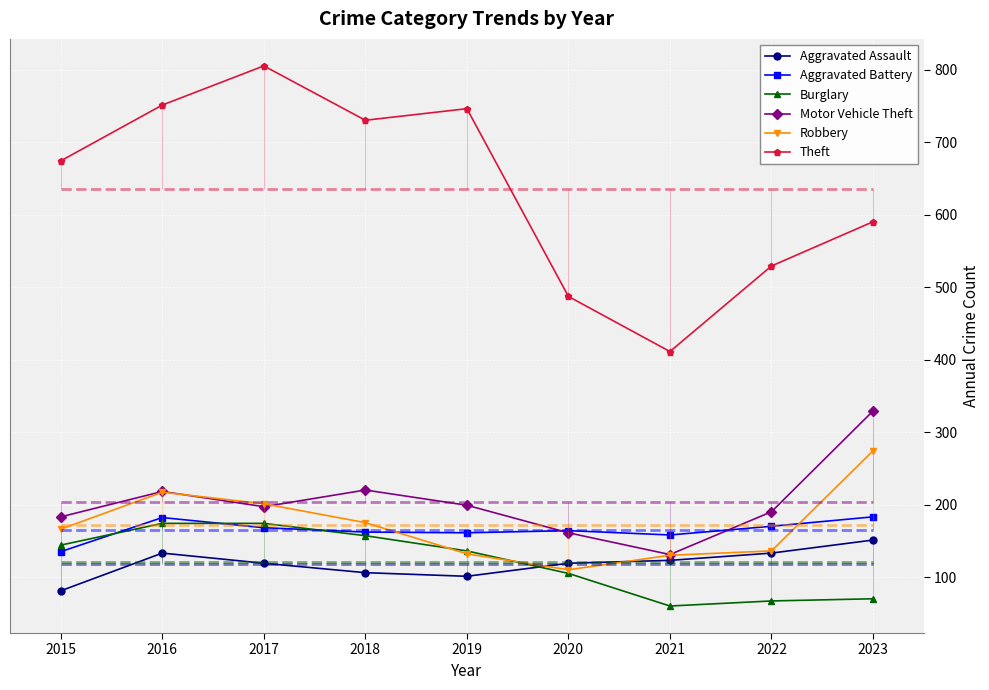

How many series are shown in this chart?

6